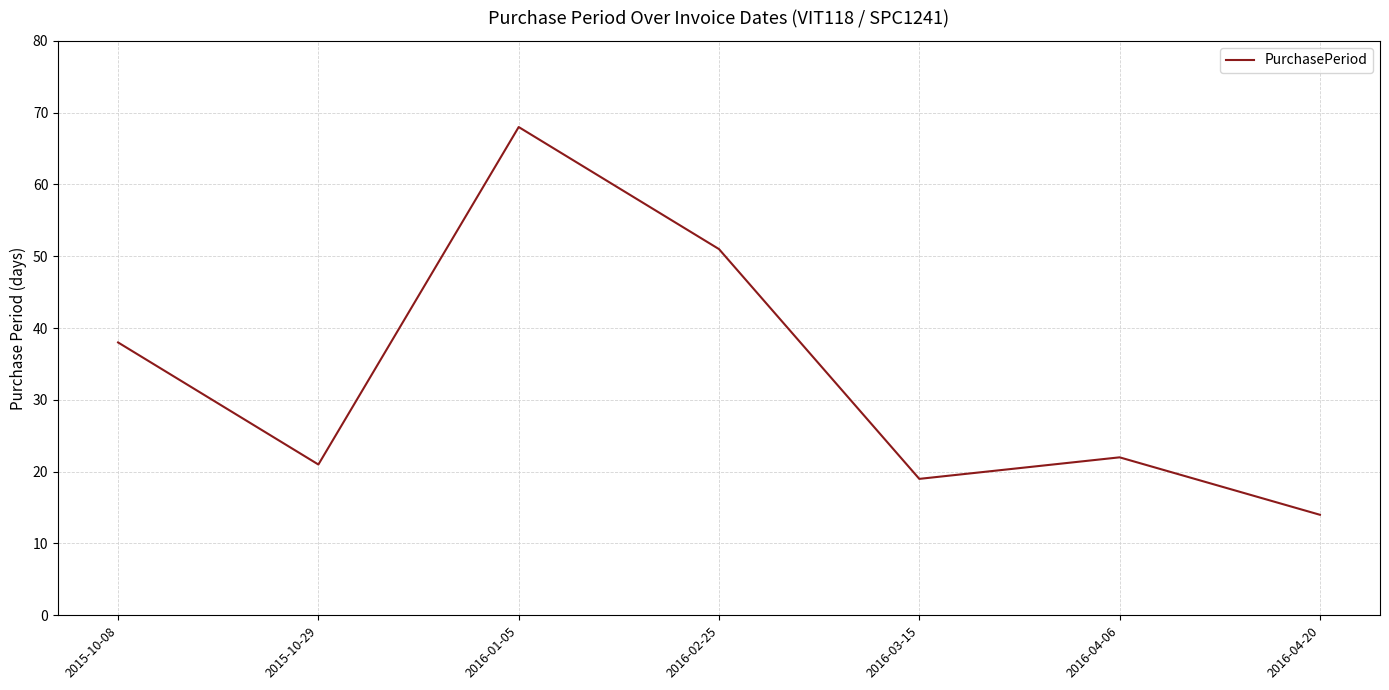

The value at 2015-10-08 is 20. True or false?

False